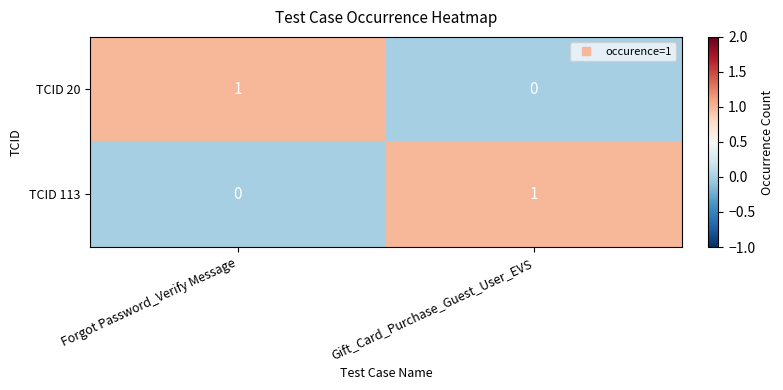

Reading left to right, extract all data points from this chart.

TCID 20: 1	0
TCID 113: 0	1